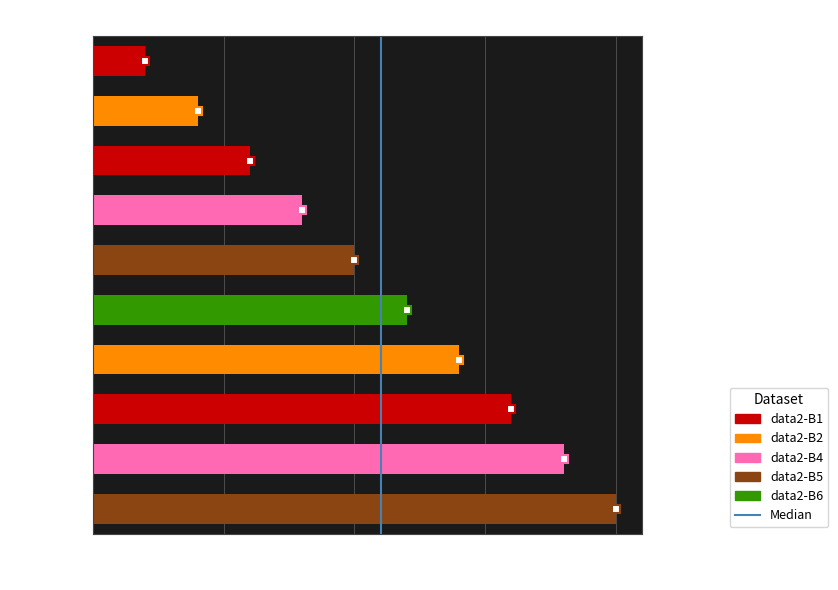

Rank the categories by value from highest to lowest.

data2-B10, data2-B9, data2-B8, data2-B7, data2-B6, data2-B5, data2-B4, data2-B3, data2-B2, data2-B1